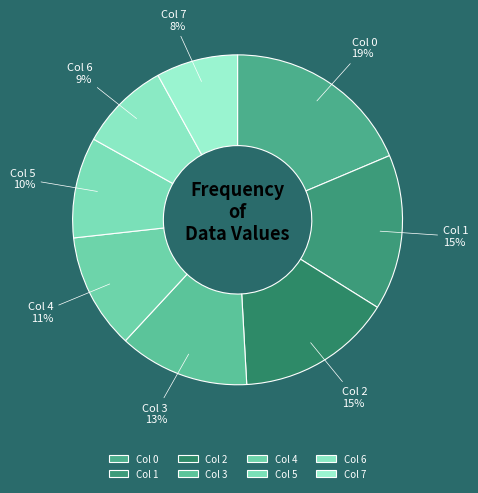

Which category has the smallest portion of the pie?

7